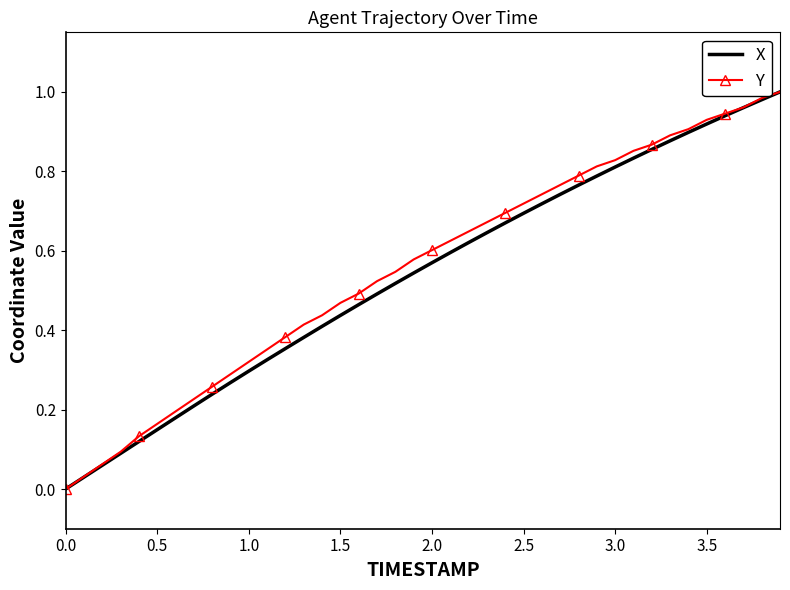

What are all the series names shown in the legend?

X, Y